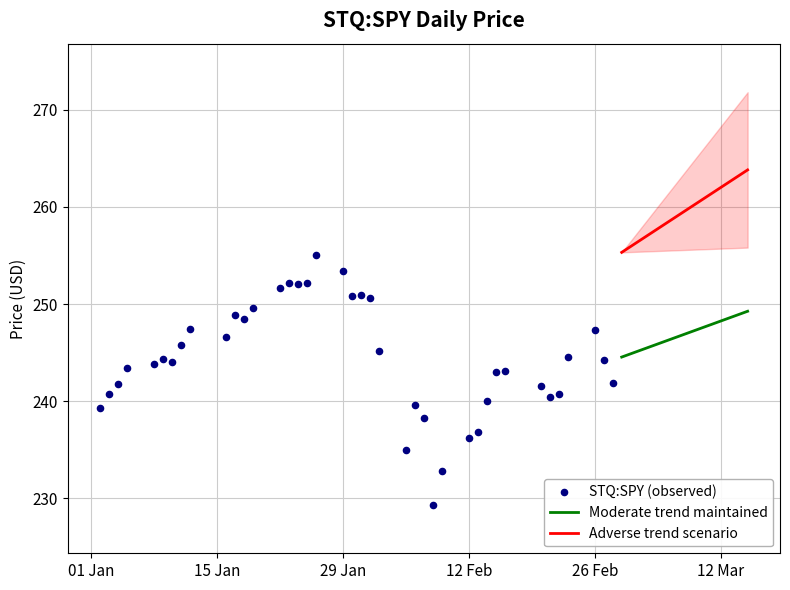

True or false: Moderate trend maintained and Adverse trend scenario intersect in this chart.

False